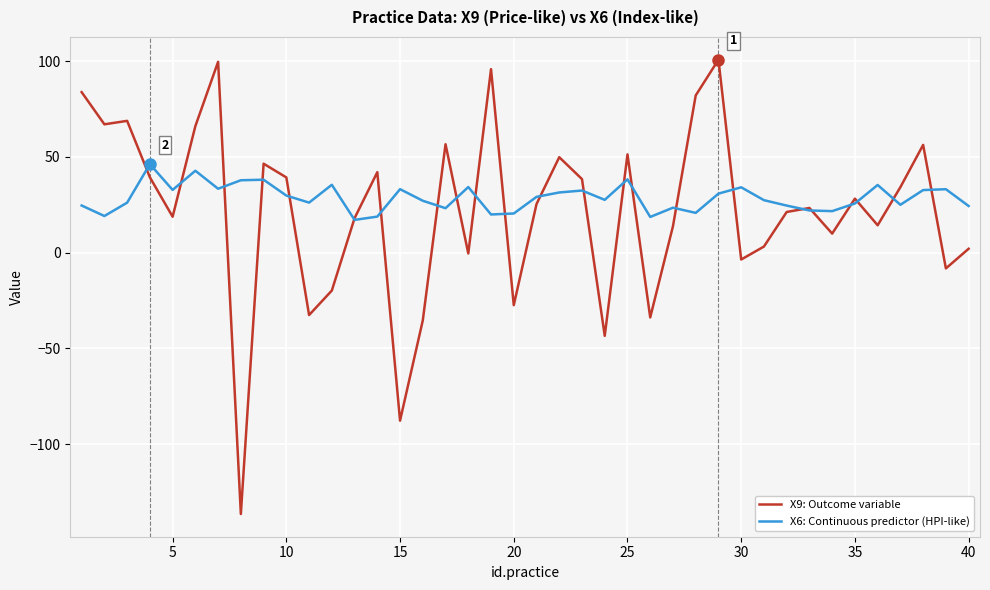

List the series in order of their peak value, highest first.

X9: Outcome variable, X6: Continuous predictor (HPI-like)